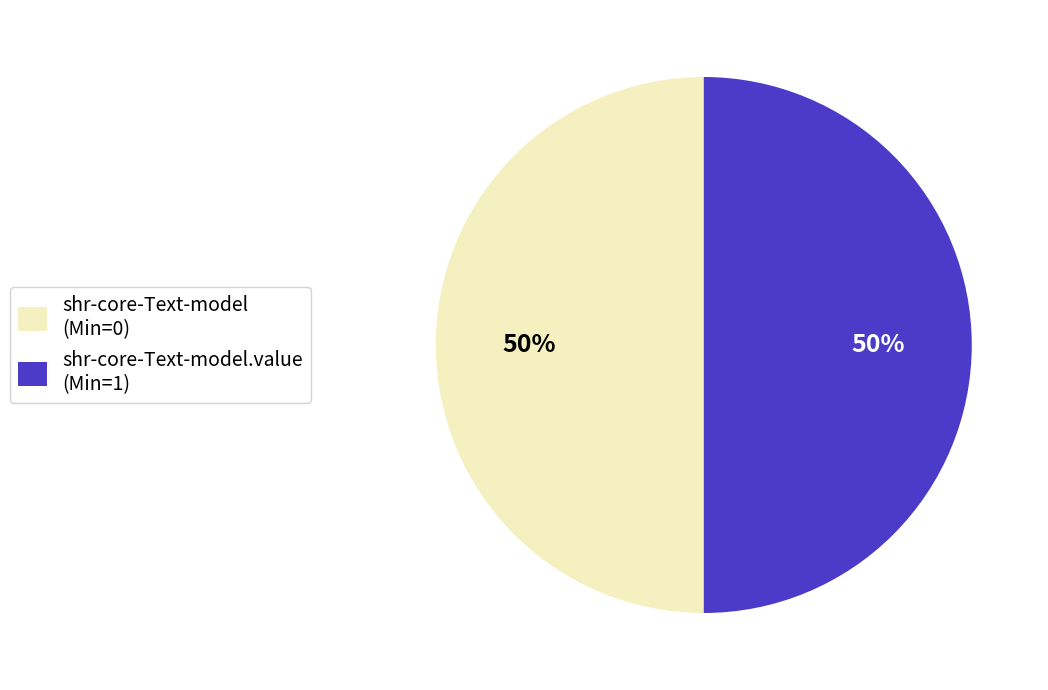

True or false: shr-core-Text-model (Min=0) accounts for 58% of the total.

False